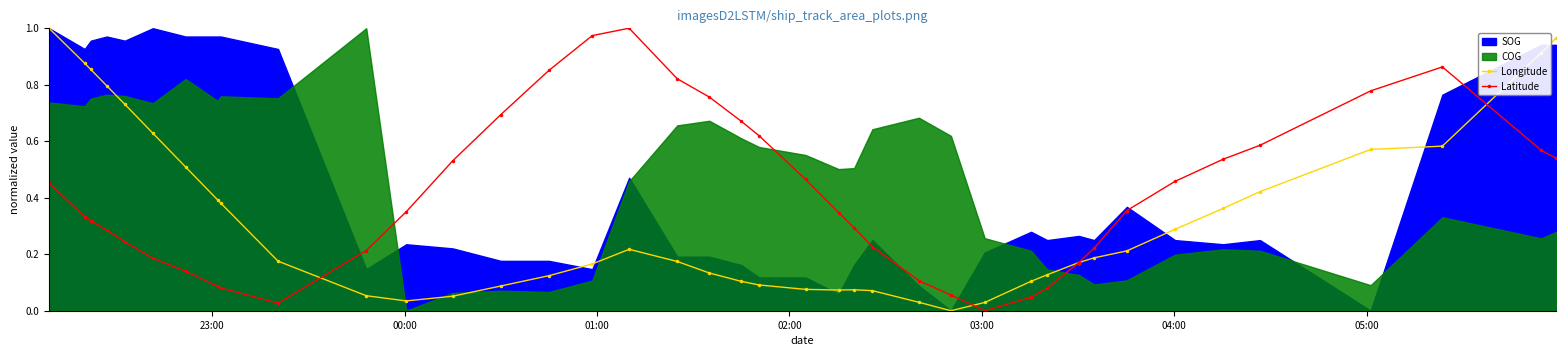

True or false: Longitude has more than 1 points higher than both neighbors.

True